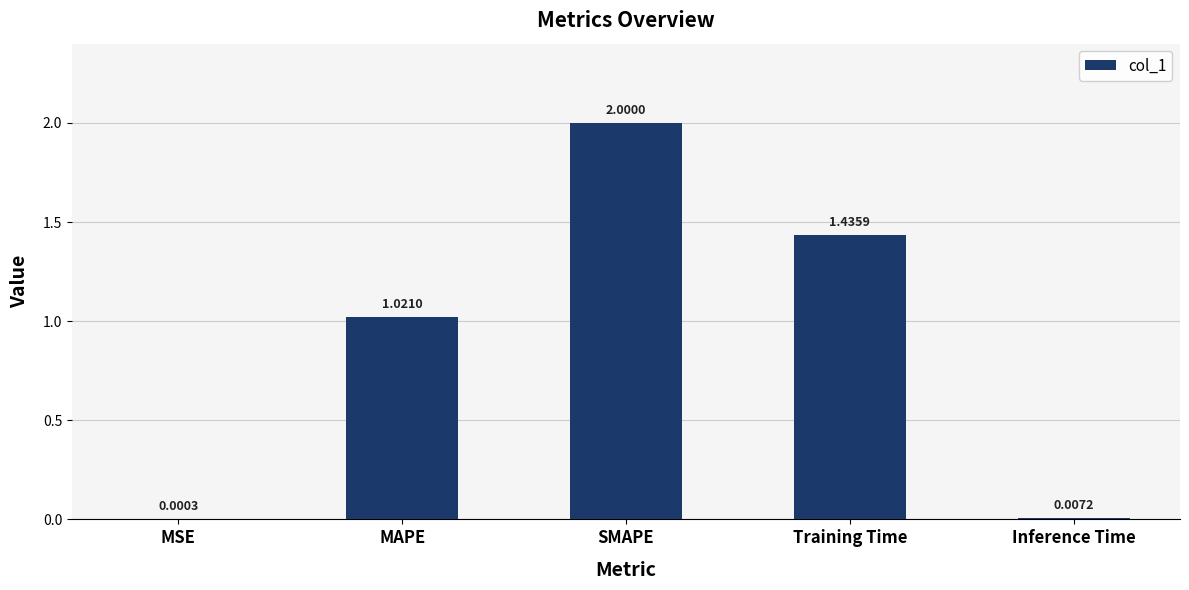

At which category does the chart reach its peak across all series?

SMAPE